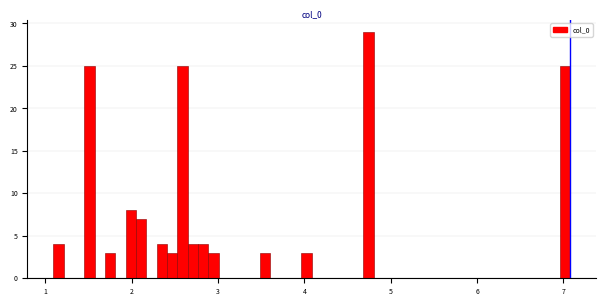

Read against the x-axis, roughly where is the centre of the tallest bar?

4.7